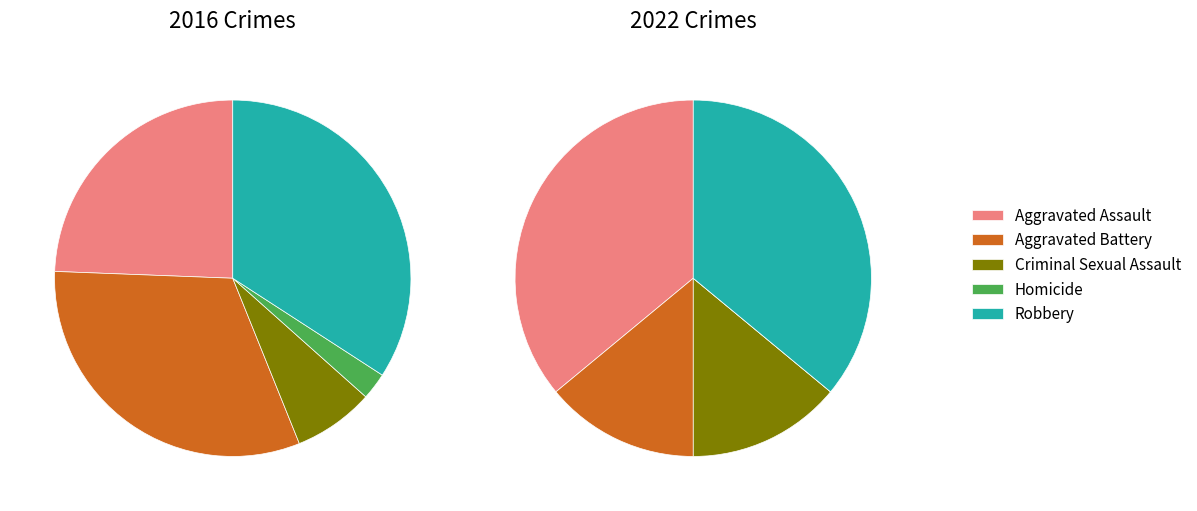

Is there a majority slice in this chart?

No